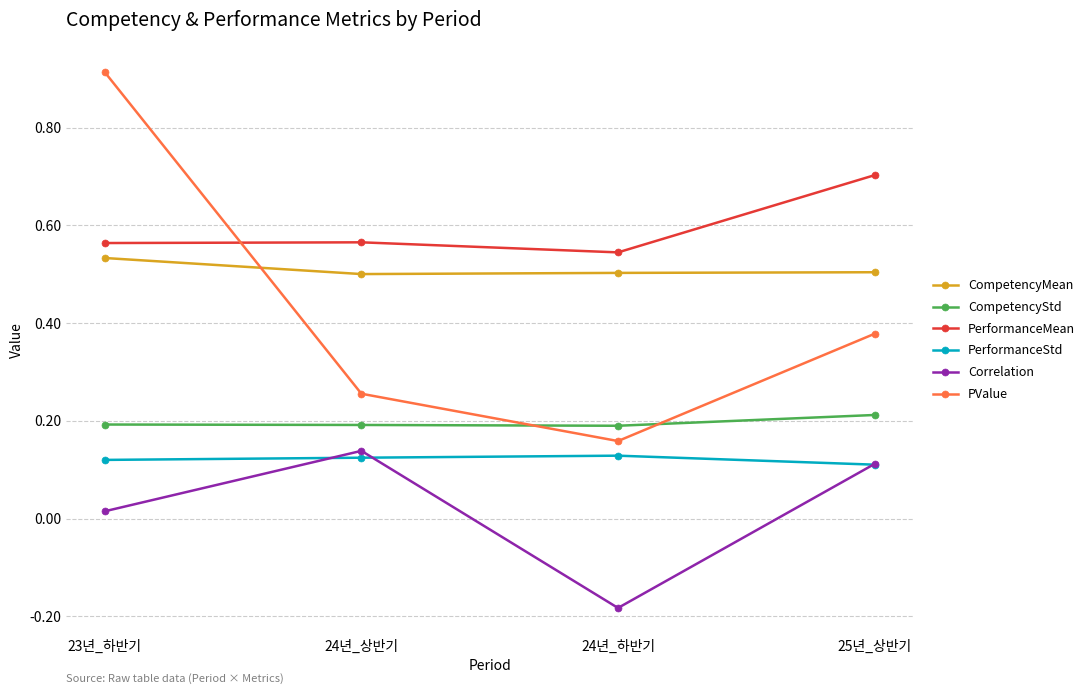

Count the CompetencyStd values in the range 0 to 1.

4